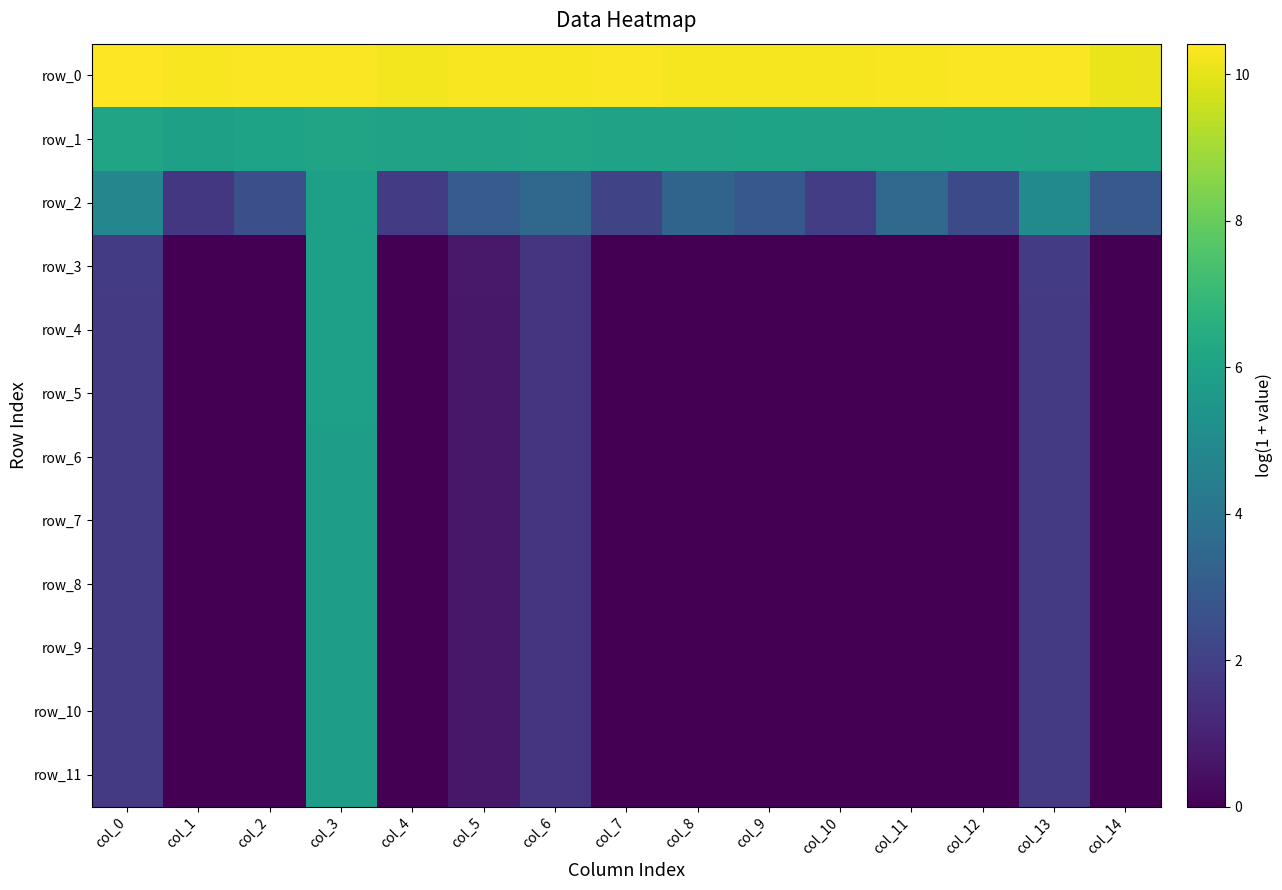

Which series has the largest total across all categories?

row_0